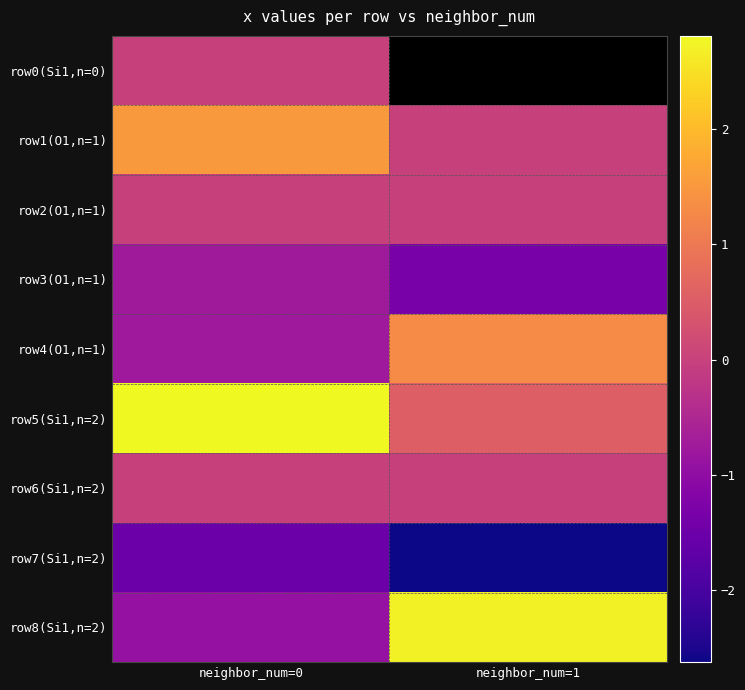

What is the spread (max minus min) of values at neighbor_num=0?

4.3